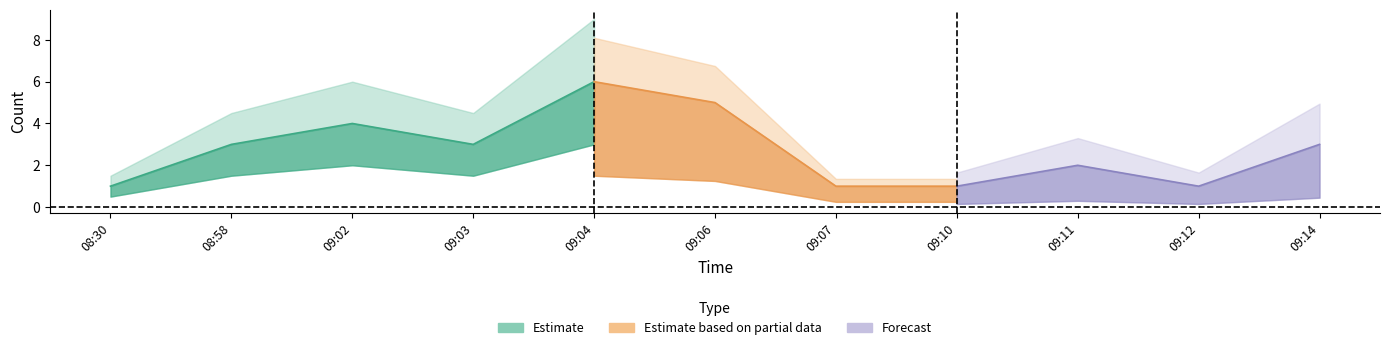

Where is Estimate nearest to the value 3?

08:58